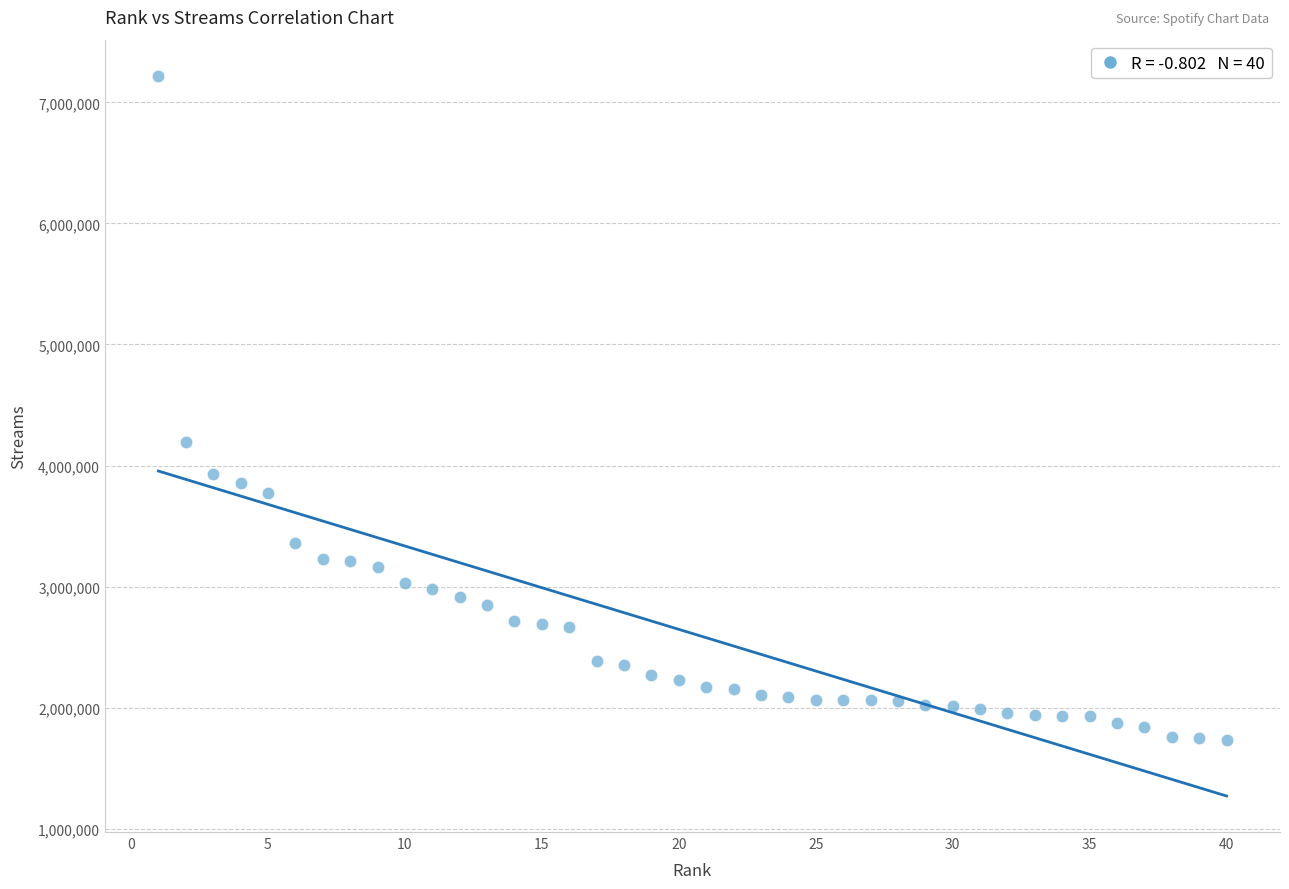

What Y value in the scatter plot is closest to 4474957?

4195019